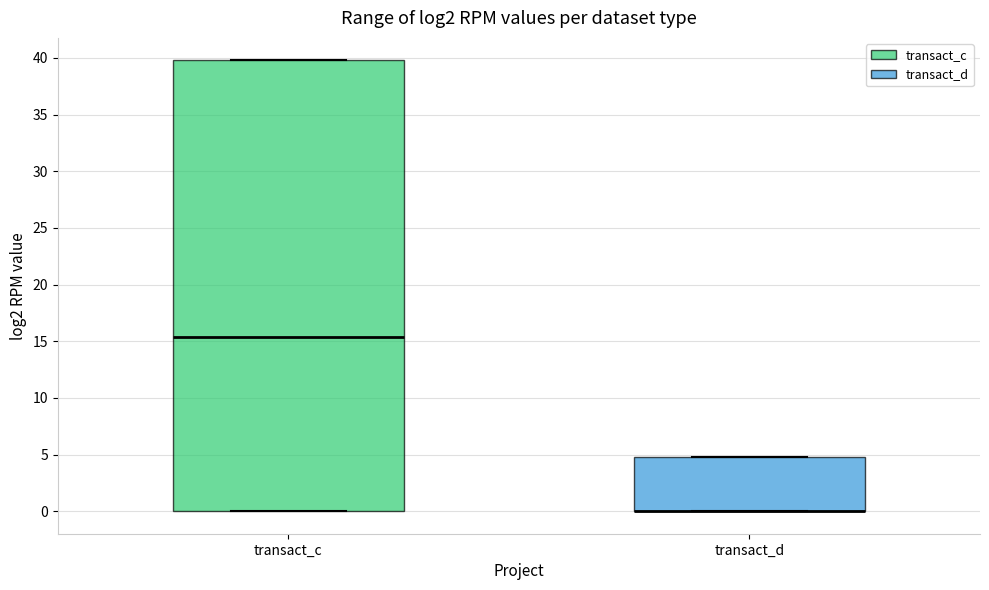

Where is the lower edge of the box for transact_c on the y-axis? The values are not printed on the chart, so give them approximately, as read against the axis.

0.0